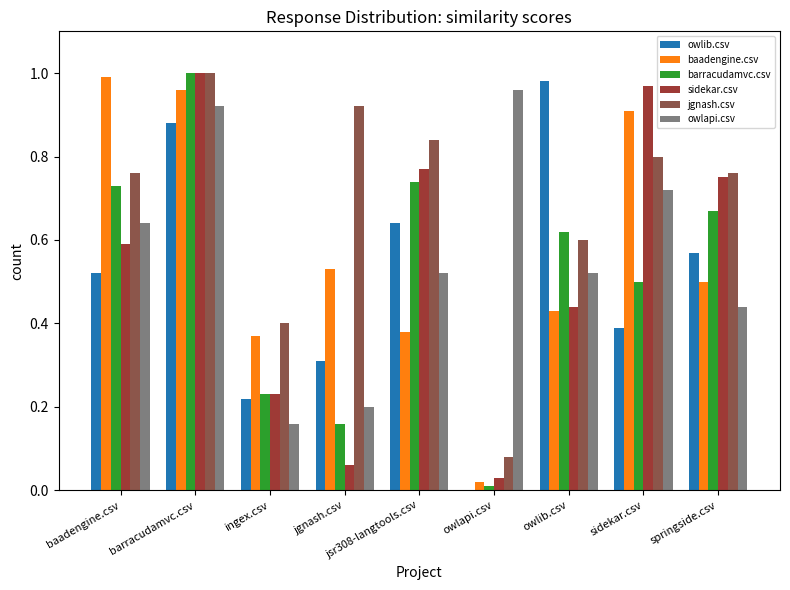

What is the difference between the owlib.csv values at barracudamvc.csv and jgnash.csv?

0.6